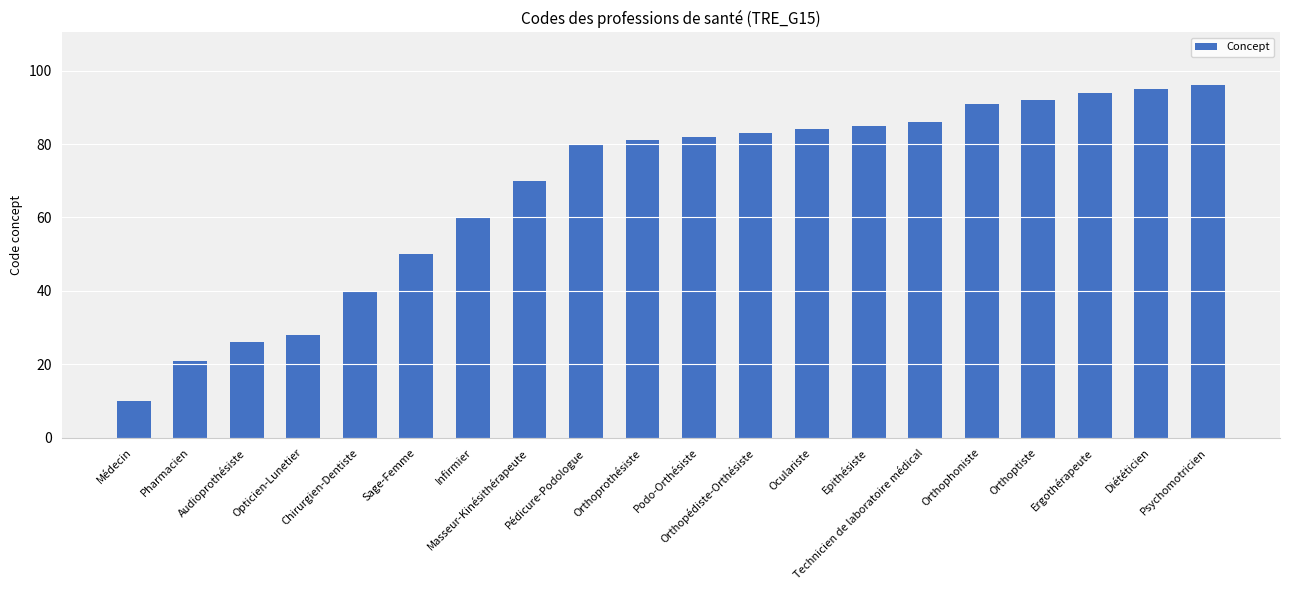

Reading left to right, list all the values displayed in this chart.

Médecin=10	Pharmacien=21	Audioprothésiste=26	Opticien-Lunetier=28	Chirurgien-Dentiste=40	Sage-Femme=50	Infirmier=60	Masseur-Kinésithérapeute=70	Pédicure-Podologue=80	Orthoprothésiste=81	Podo-Orthésiste=82	Orthopédiste-Orthésiste=83	Oculariste=84	Epithésiste=85	Technicien de laboratoire médical=86	Orthophoniste=91	Orthoptiste=92	Ergothérapeute=94	Diététicien=95	Psychomotricien=96